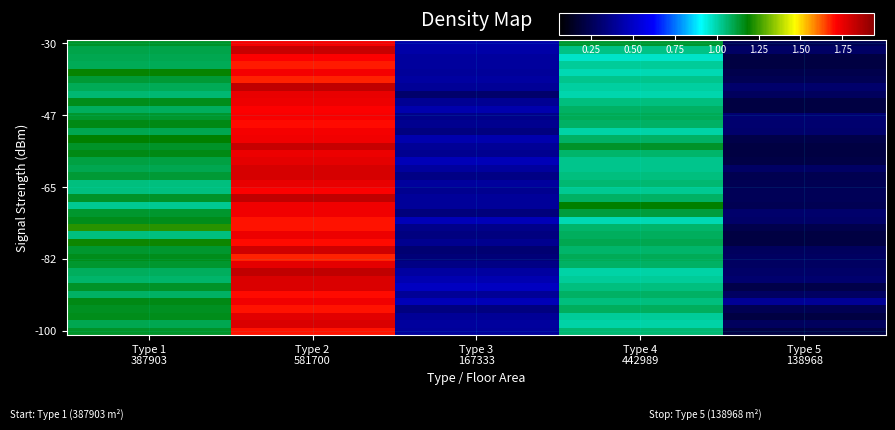

How many categories are shown in the chart?

5